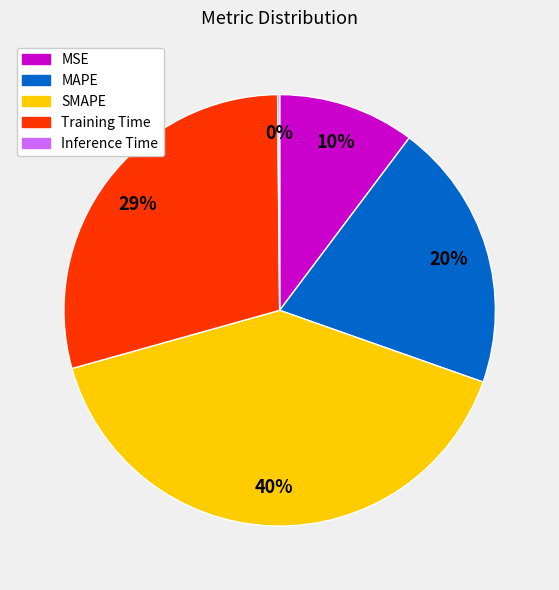

The SMAPE slice represents 40% of the pie. True or false?

True